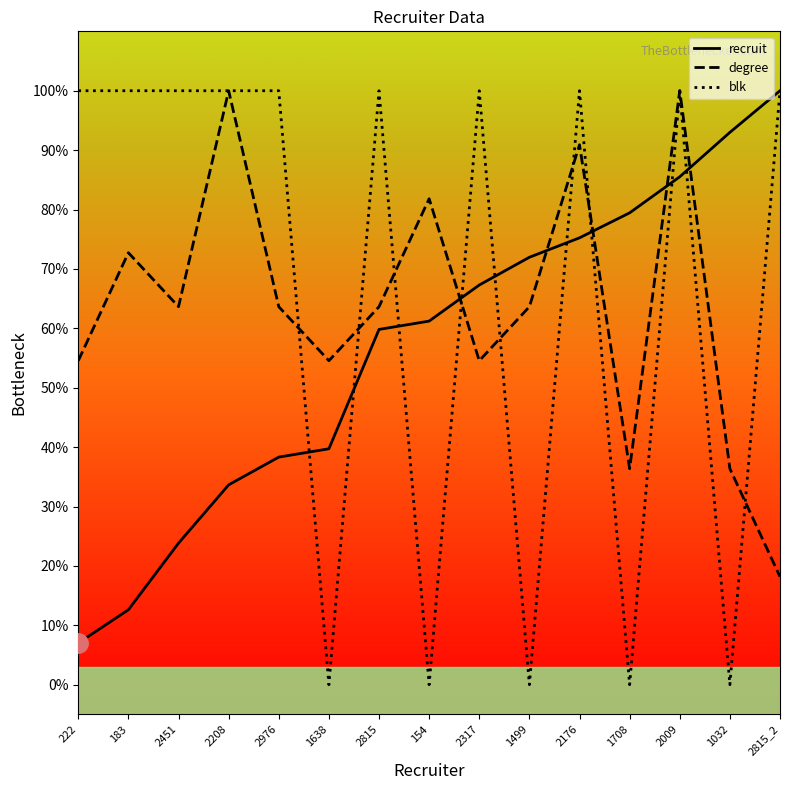

At which category is the sum across all series the highest?

2009